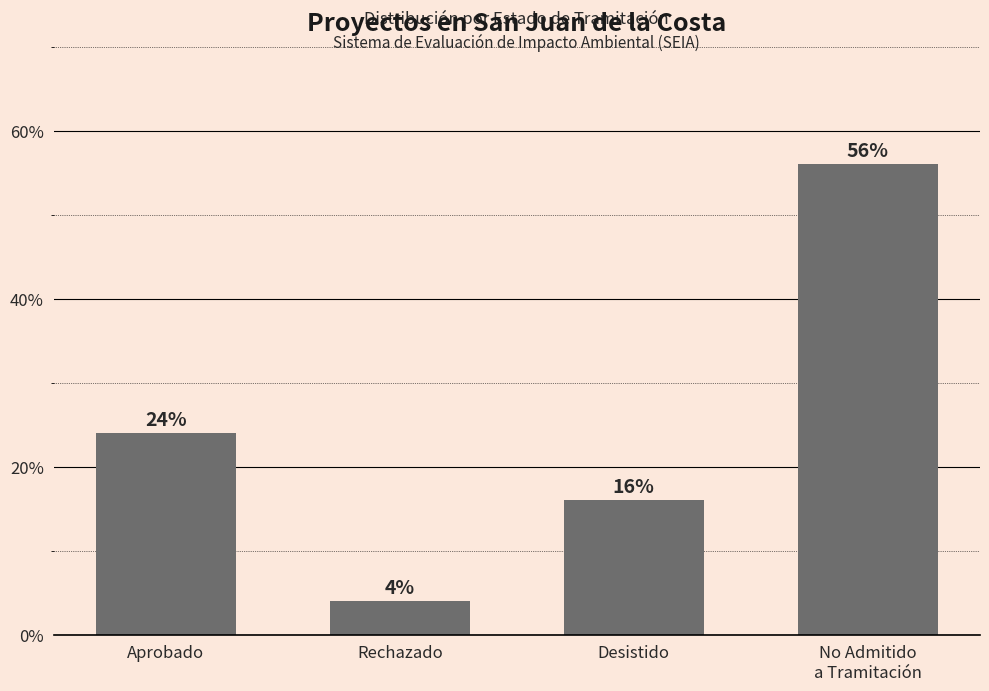

Reading right to left, transcribe all the data shown in this chart.

56.0	16.0	4.0	24.0